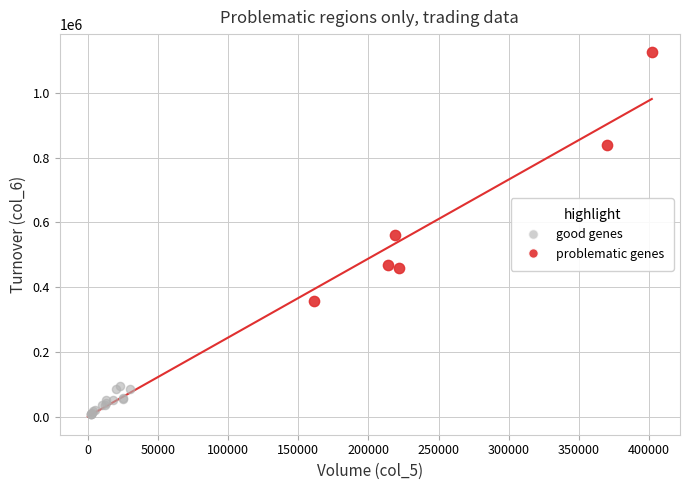

Which series reaches the minimum Y coordinate?

good genes